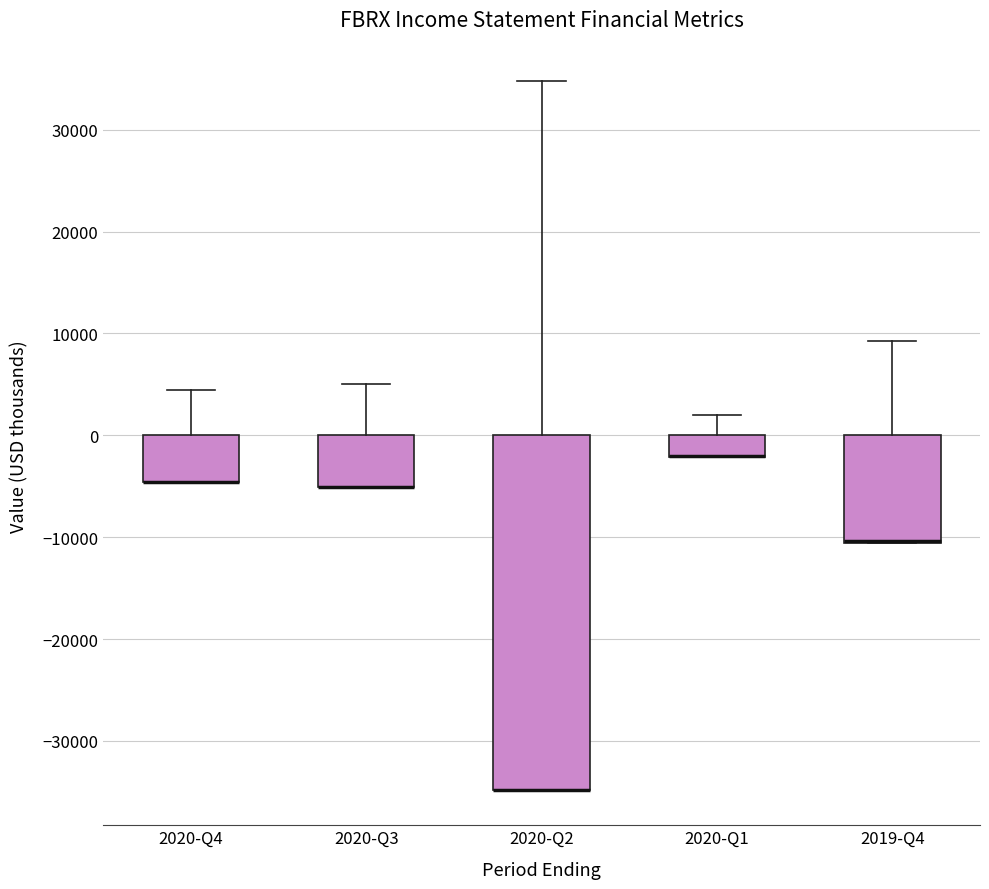

Where is the upper edge of the box for 2020-Q1 on the y-axis? The values are not printed on the chart, so give them approximately, as read against the axis.

0